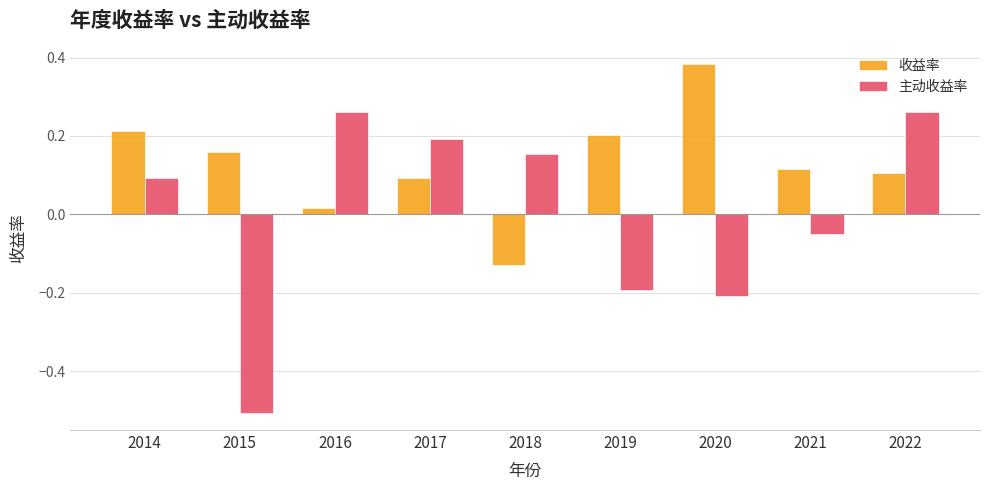

At how many categories does at least one series exceed 0?

9